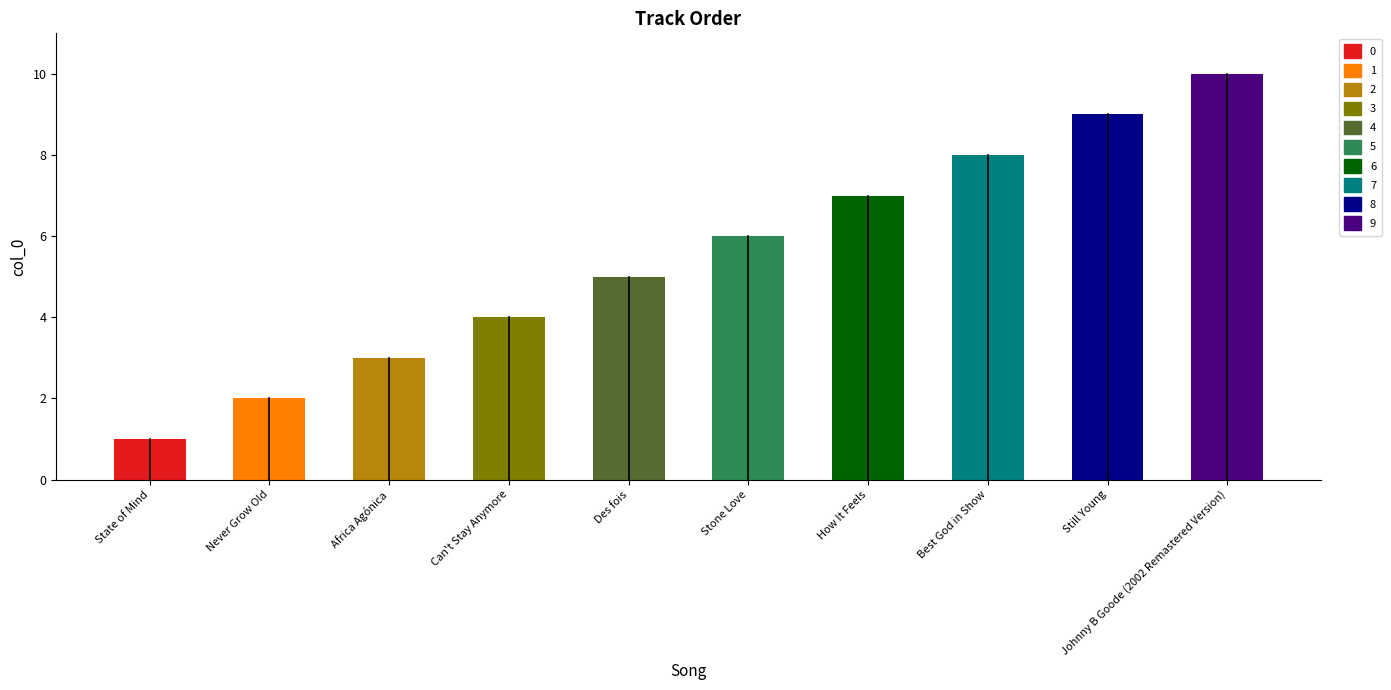

Which label corresponds to the largest value in the chart?

Johnny B Goode (2002 Remastered Version)